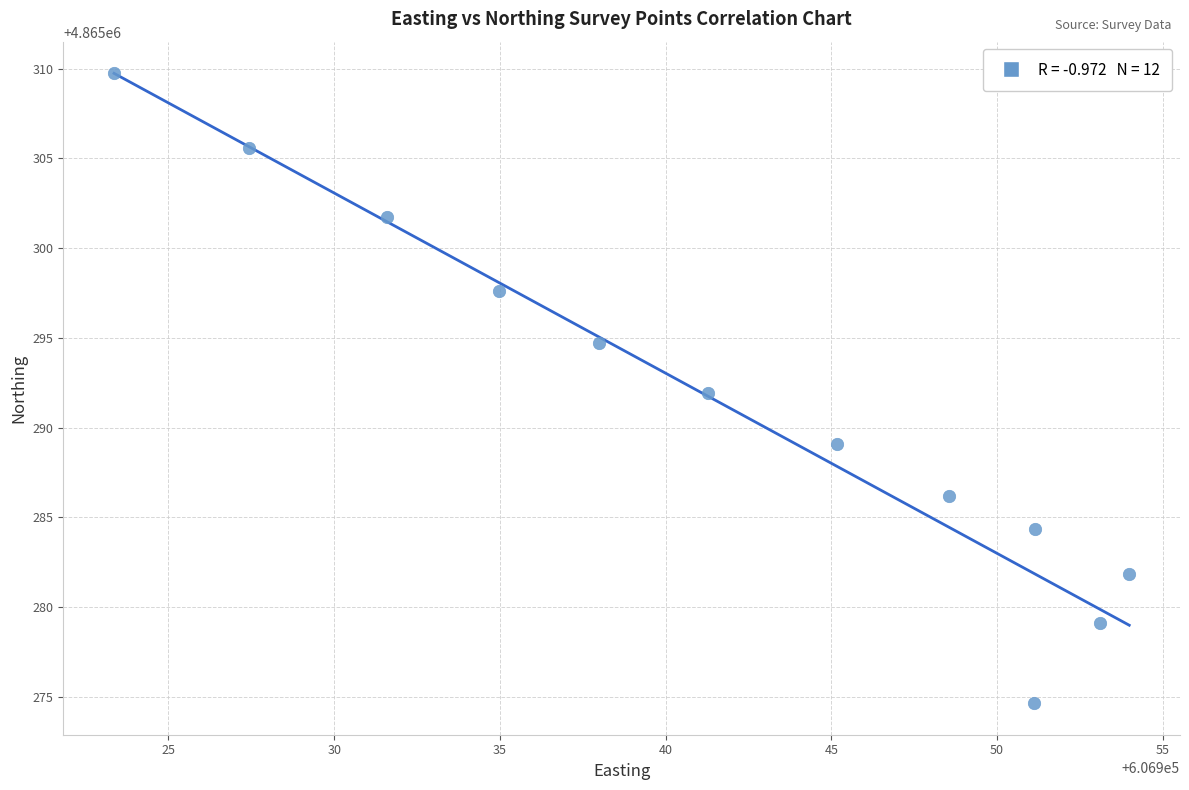

What is the average Y value?

4865291.4